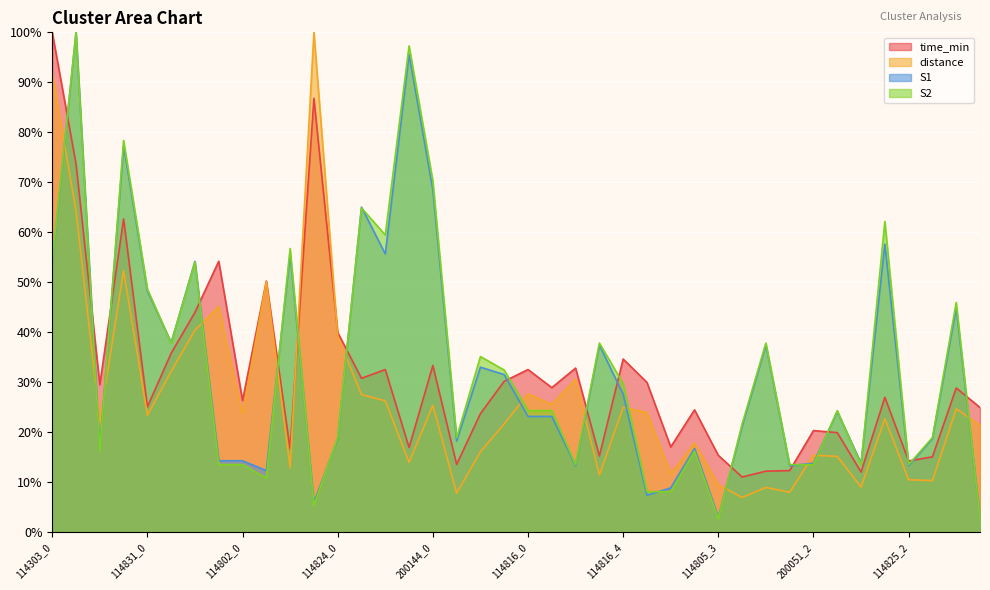

At which category does distance reach its first local valley?

114303_2